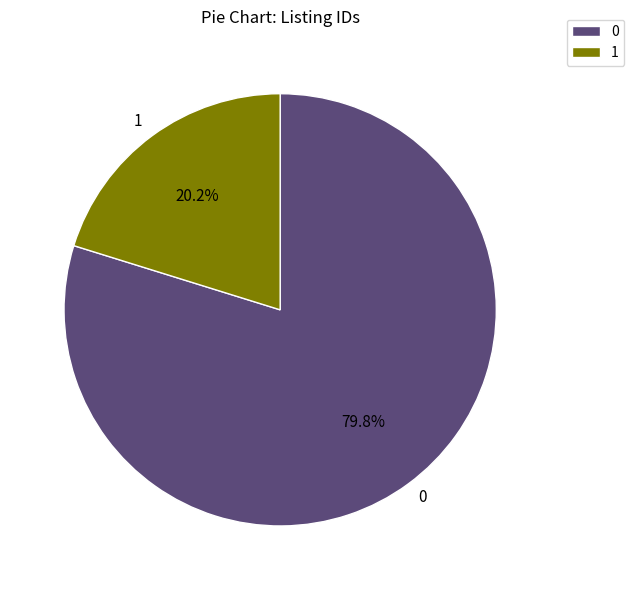

The 0 slice represents 80% of the pie. True or false?

True